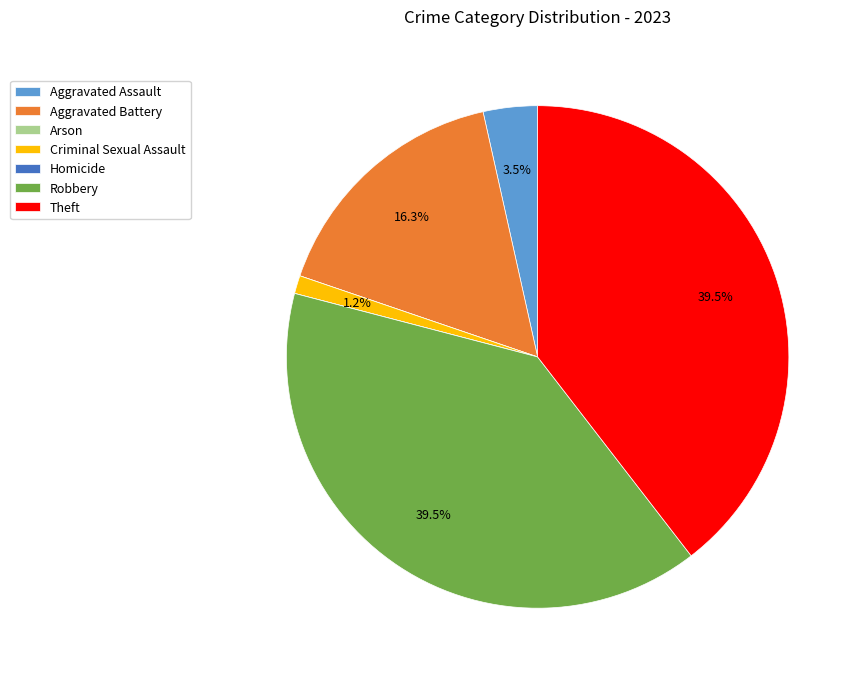

Is Criminal Sexual Assault the majority of the pie?

No